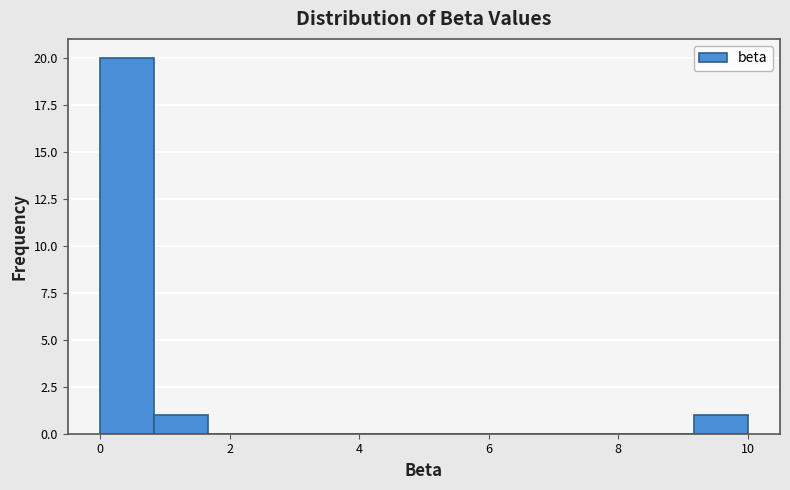

How tall is the bar that spans 0.0 to 0.8 on the x-axis? Neither the bar edges nor the heights are printed on the chart, so give them approximately, as read against the axes.

20